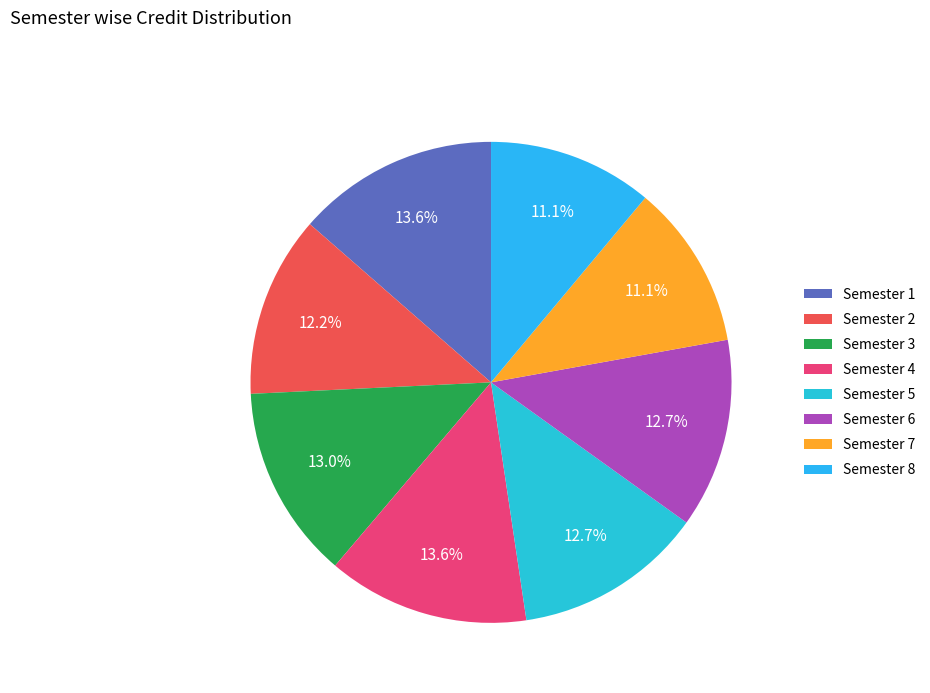

What is the ratio of the value at Semester 6 to the value at Semester 4?

0.9